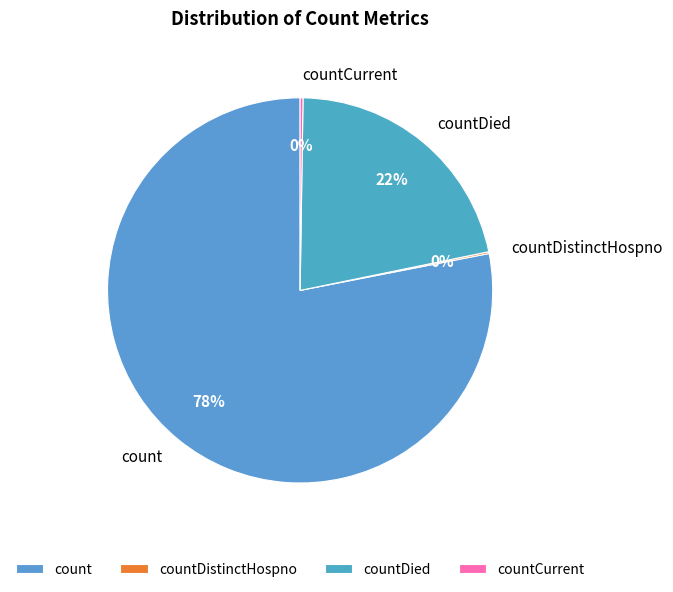

Which category has the biggest portion of the pie?

count